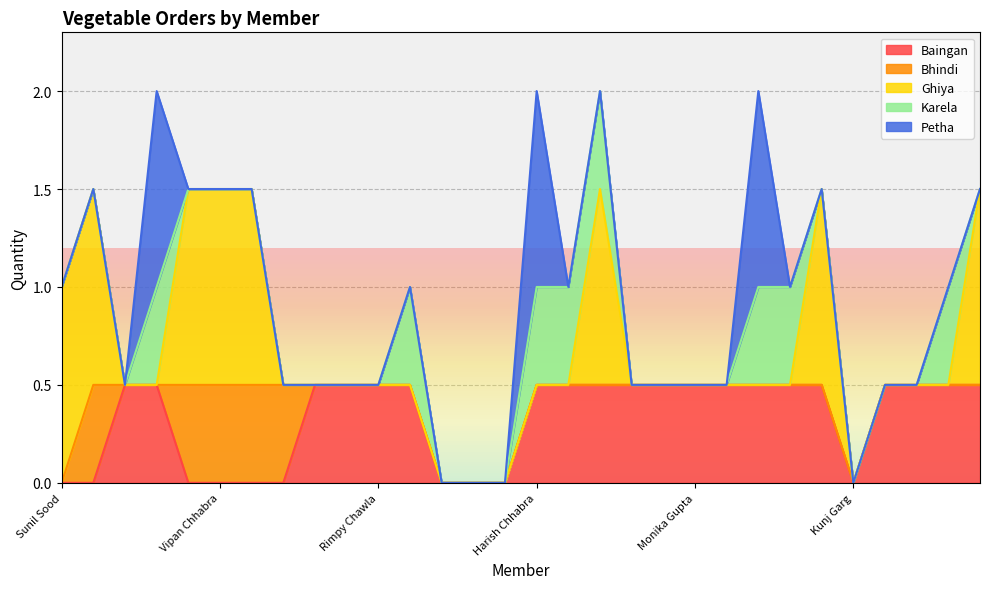

Is it true that Baingan equals 0.3 at Dr. Rajan Thind?

False